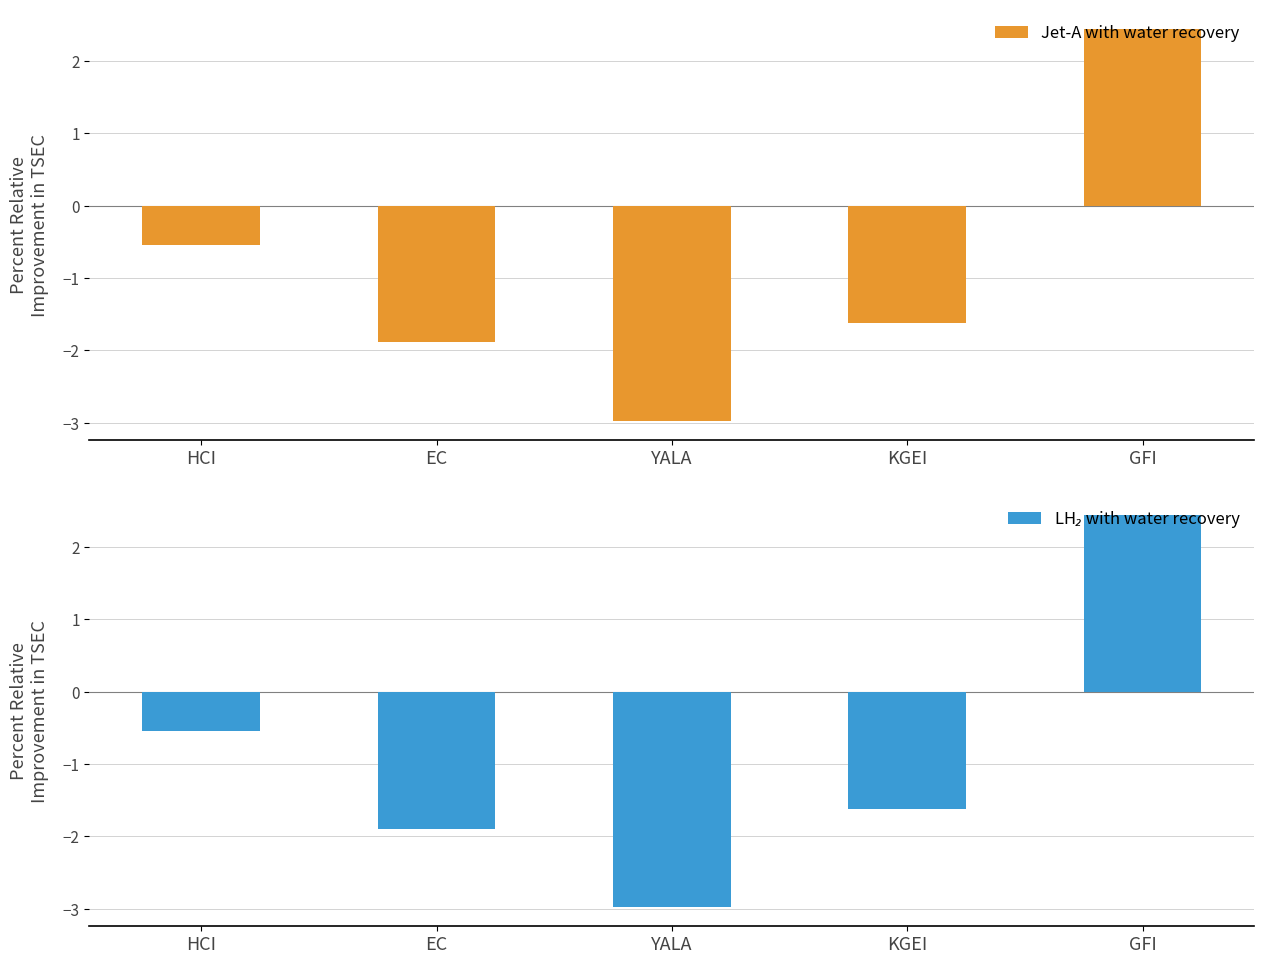

Which series changed the most between HCI and EC?

Jet-A with water recovery